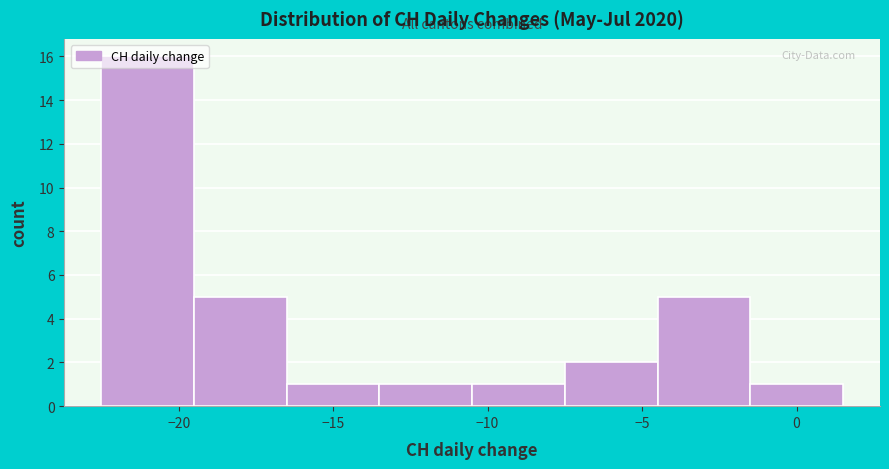

What is the height of the bar covering -1.5 to 1.5 on the x-axis? The values are not printed on the chart, so give them approximately, as read against the axis.

1